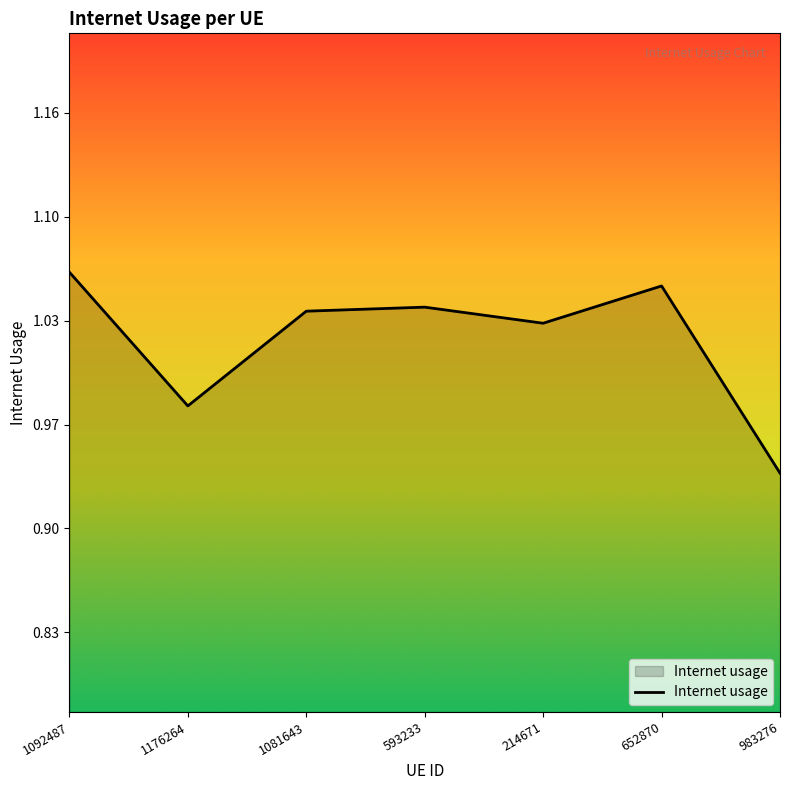

Reading right to left, list all the values displayed in this chart.

0.9	1.1	1.0	1.0	1.0	1.0	1.1